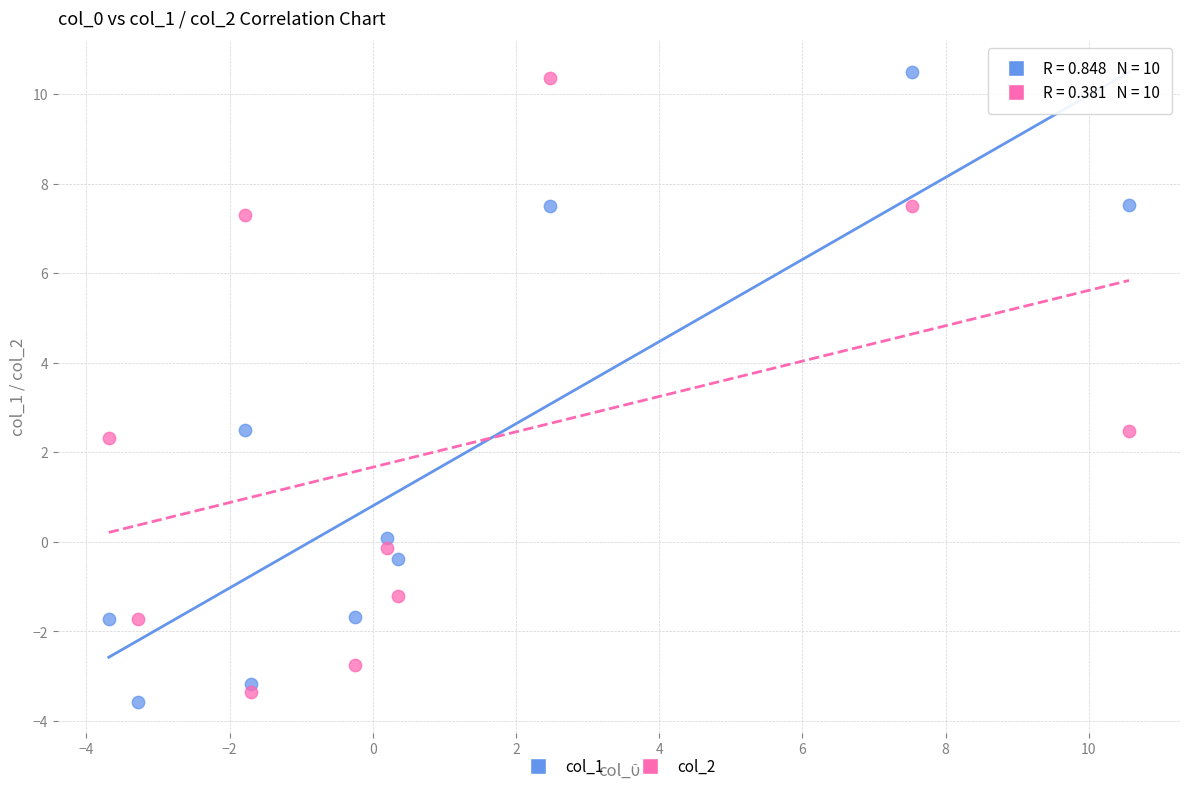

Which series has the largest Y range (max minus min)?

col_1